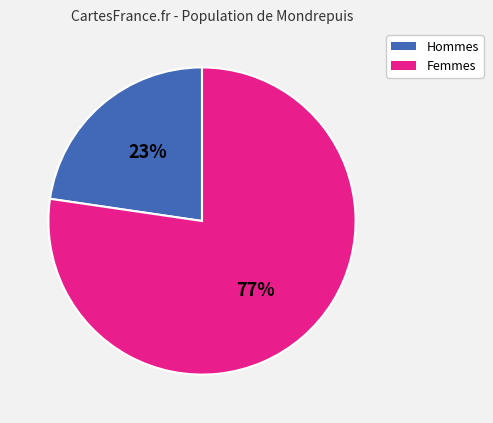

How many segments does this pie chart have?

2